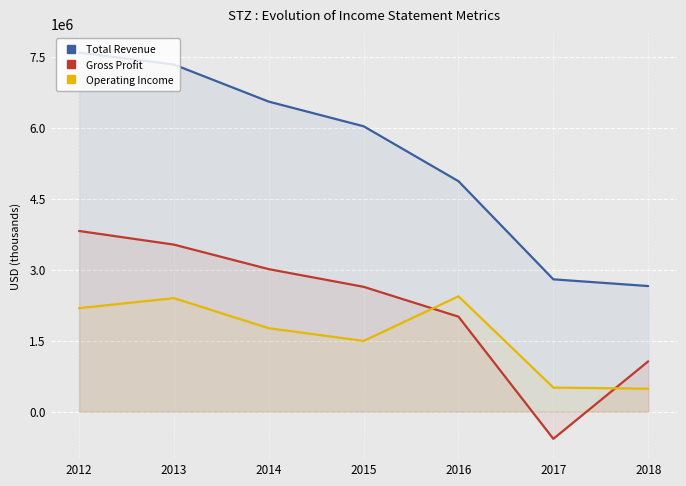

What is the sum of the Operating Income values at 2013 and 2017?

2909800